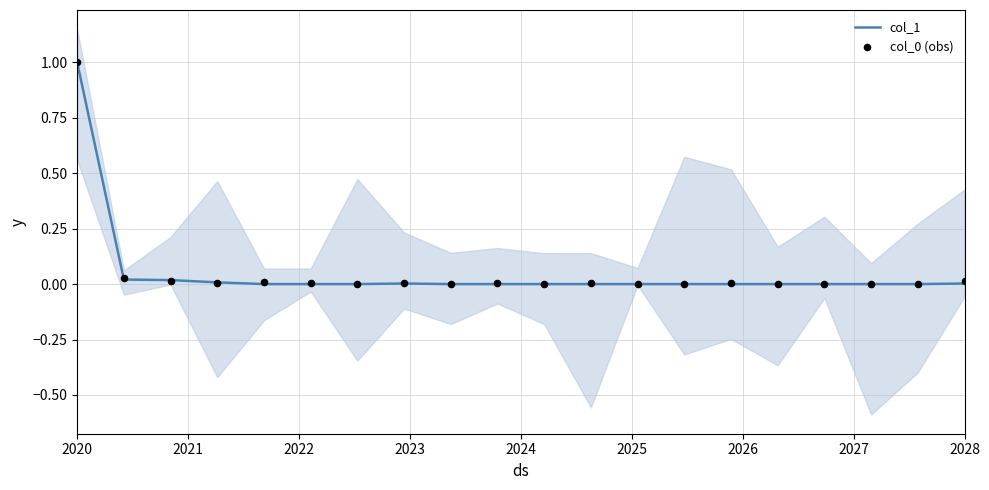

At how many categories does at least one series exceed 0?

11